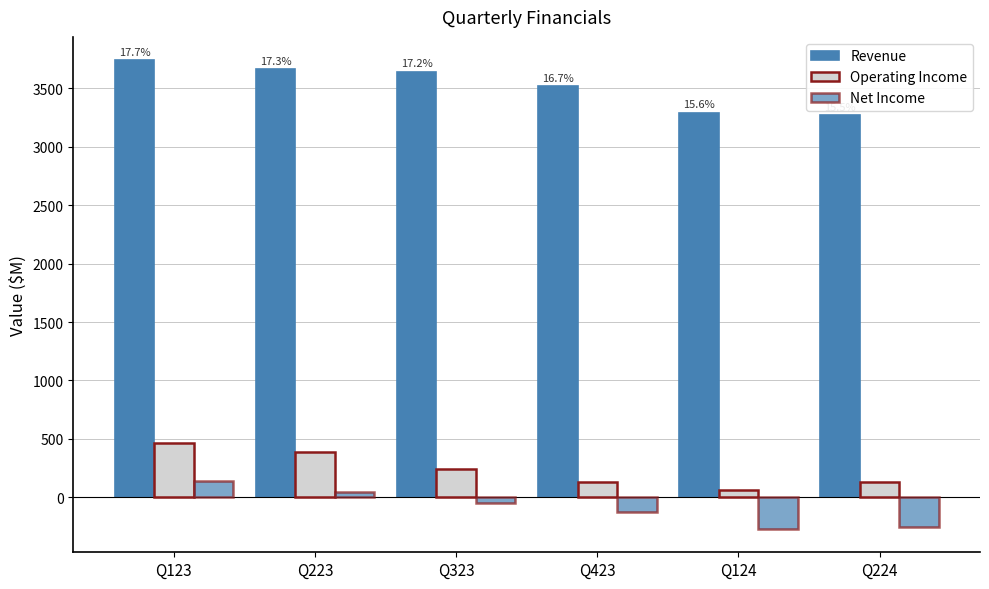

Is it true that Revenue equals 3290 at Q124?

True